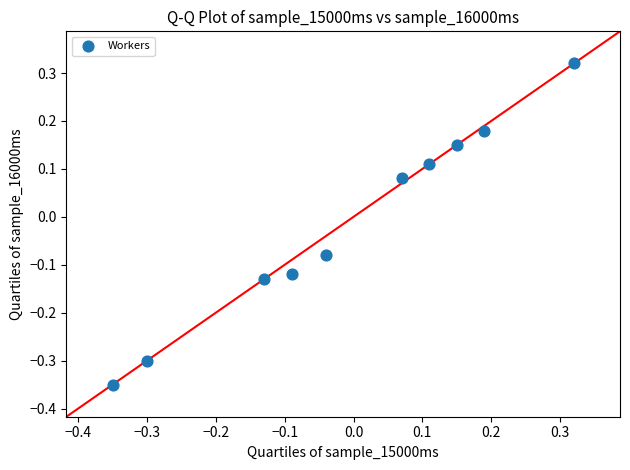

What is the range of Y values (max minus min)?

0.7